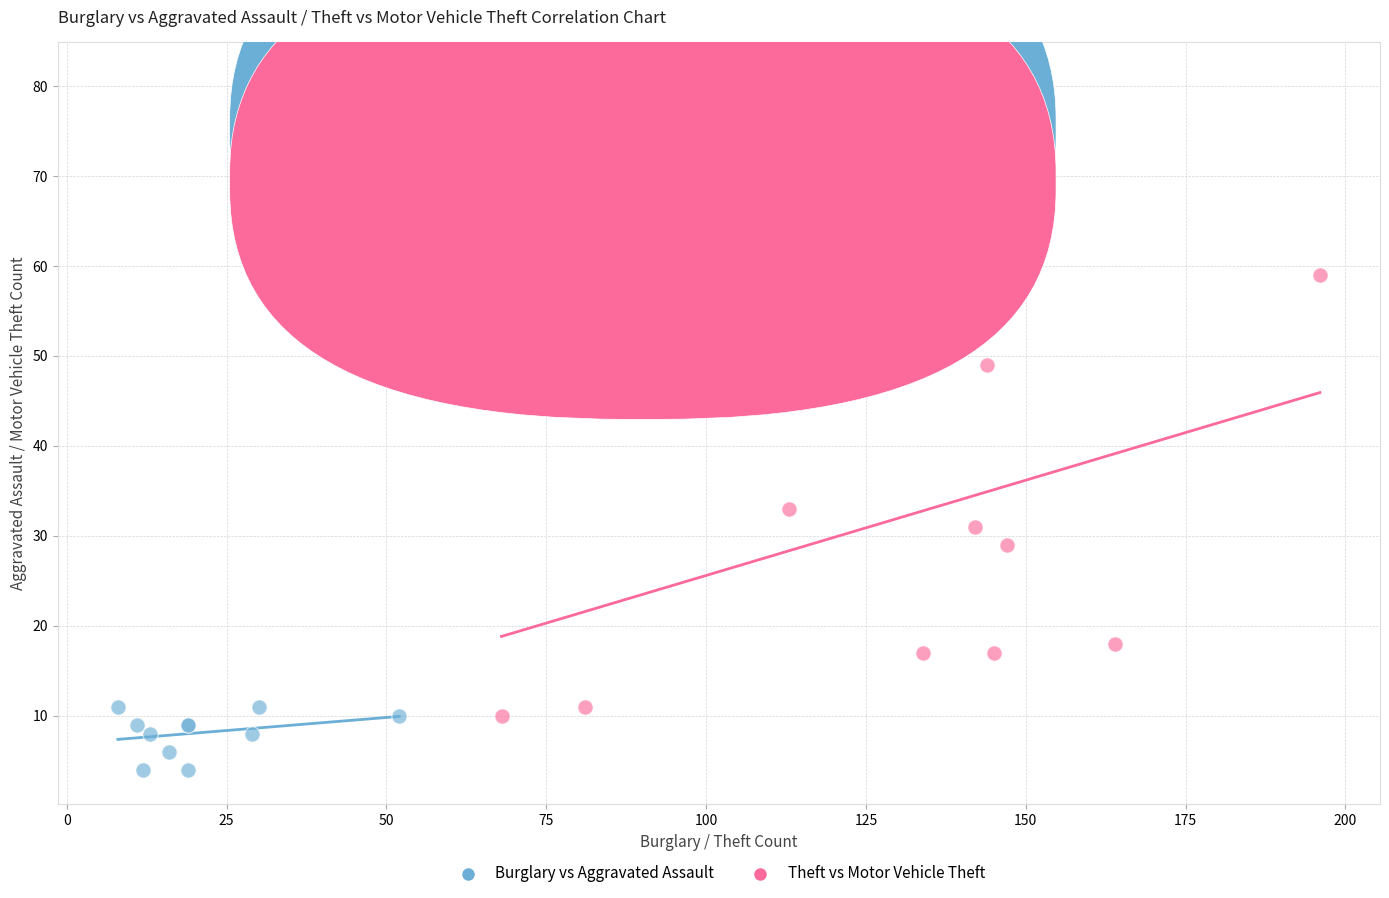

Which series contains the lowest Y value?

Burglary vs Aggravated Assault